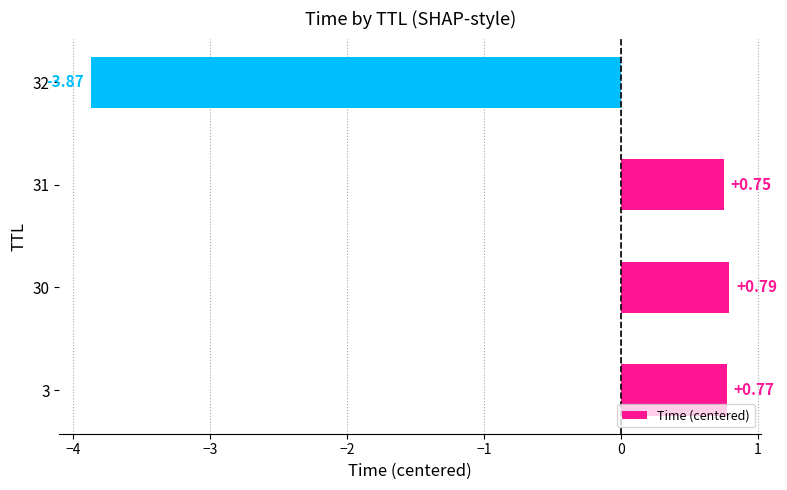

What is the sum of all values?

-1.6